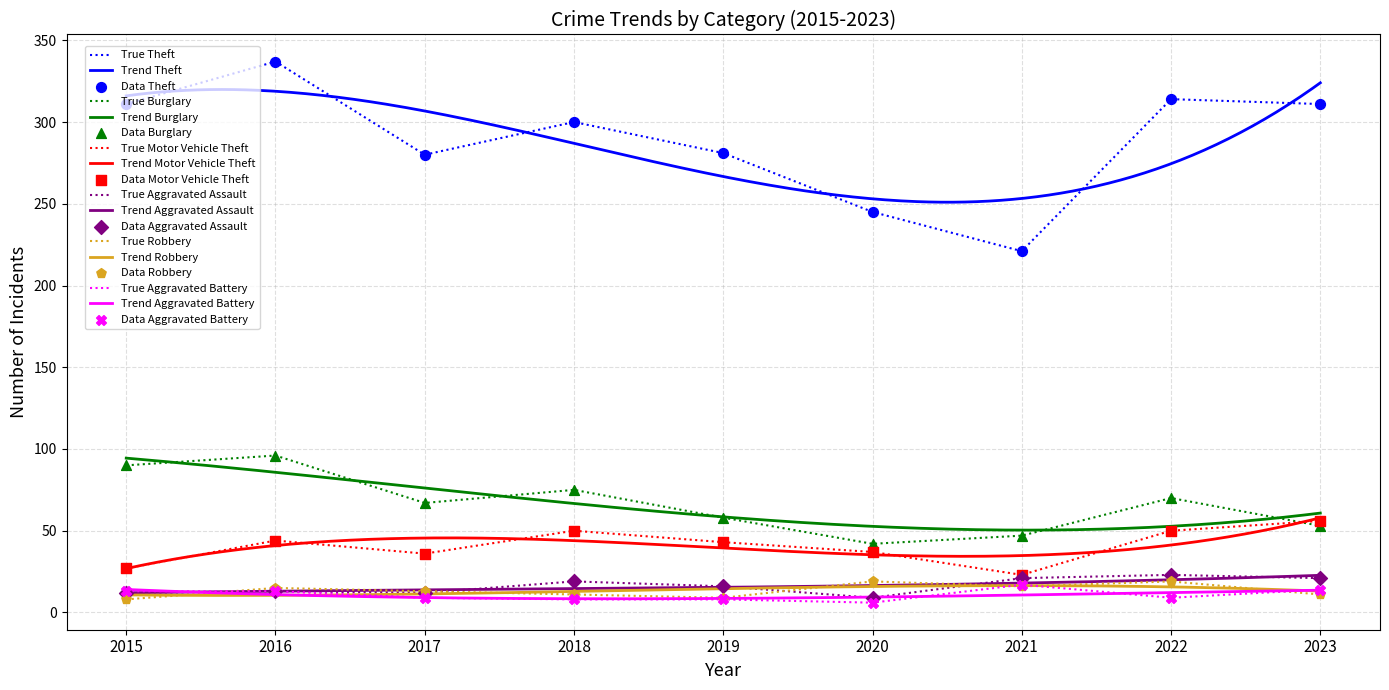

Which series has the largest total across all categories?

Theft